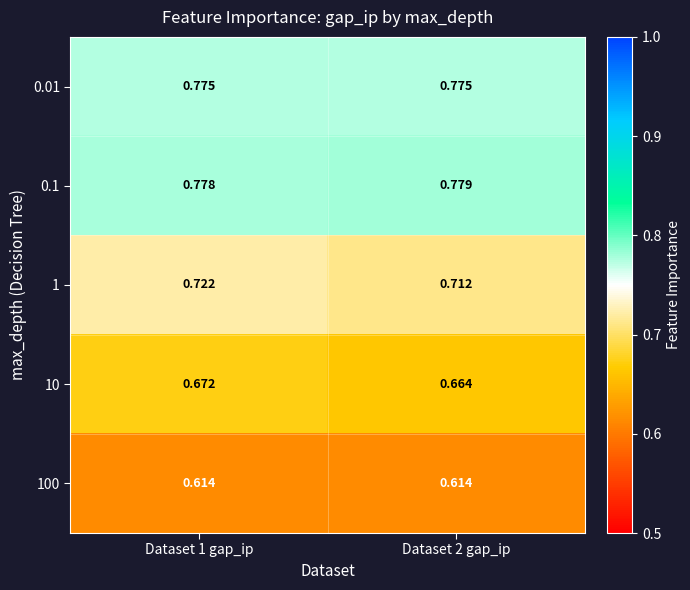

Is the value of 0.1 at Dataset 2 gap_ip greater than the value of 100 at Dataset 2 gap_ip?

Yes